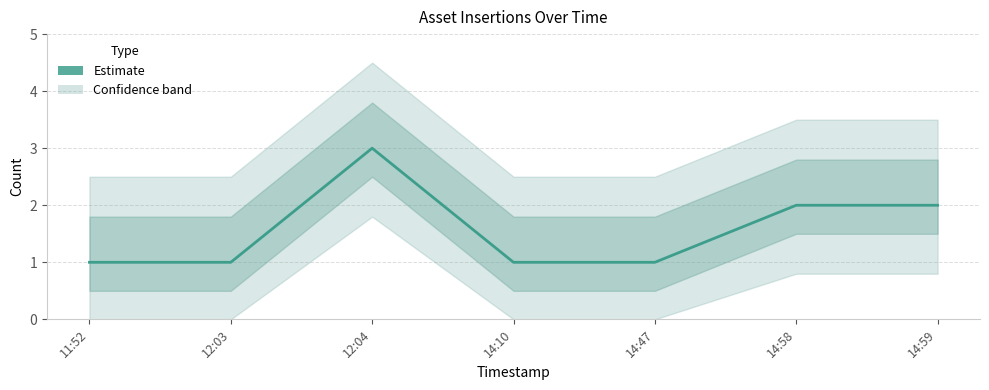

Does the chart display data point markers on the line(s)?

No